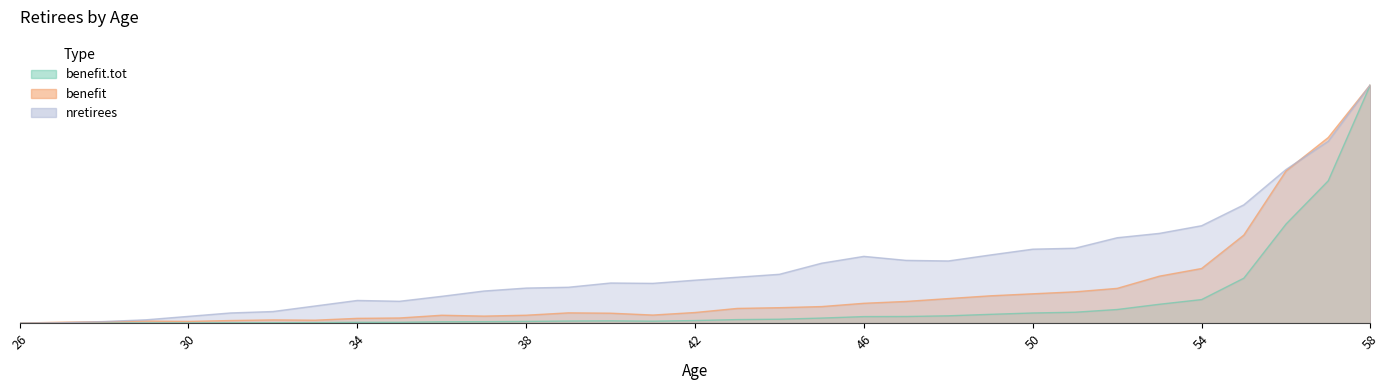

How many interior local valleys does the benefit.tot series have?

1